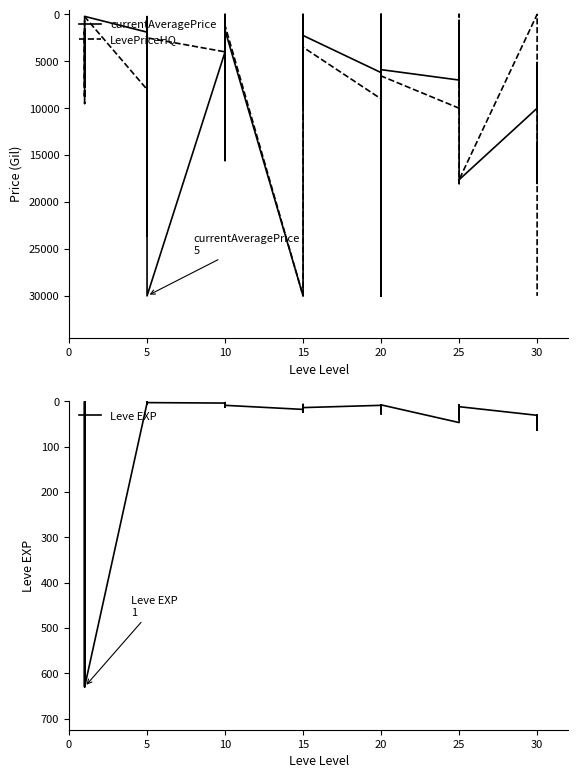

Is this an area chart (filled region under the line)?

No